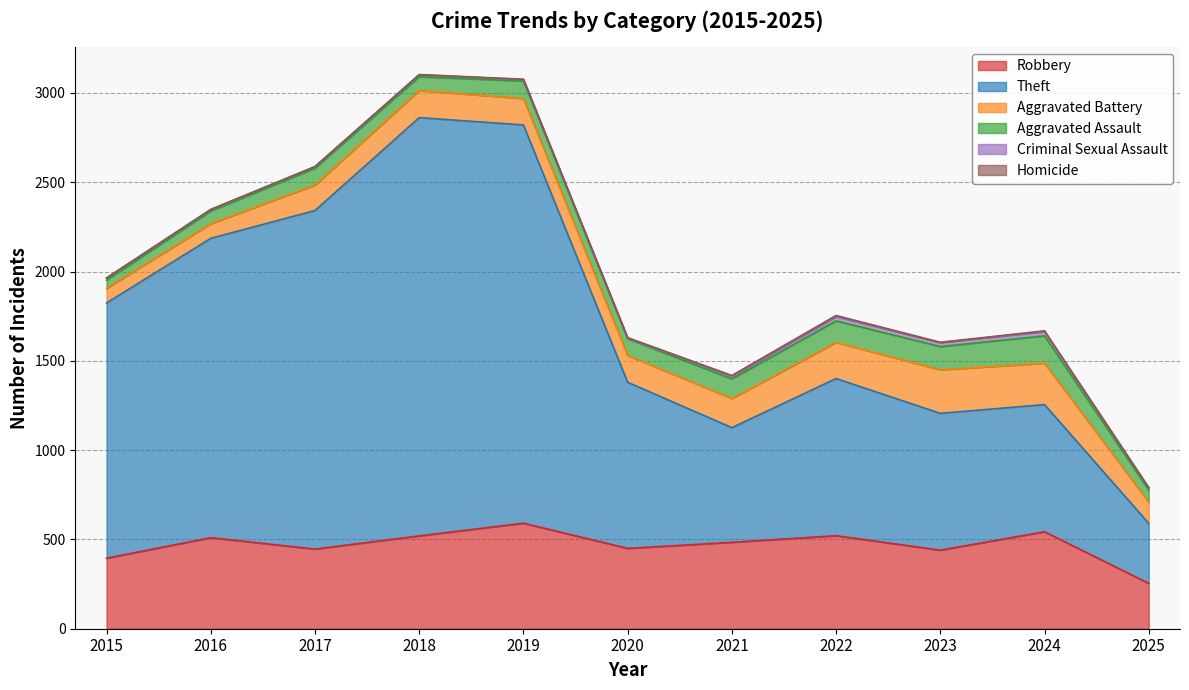

At which category does Criminal Sexual Assault reach its first local valley?

2020